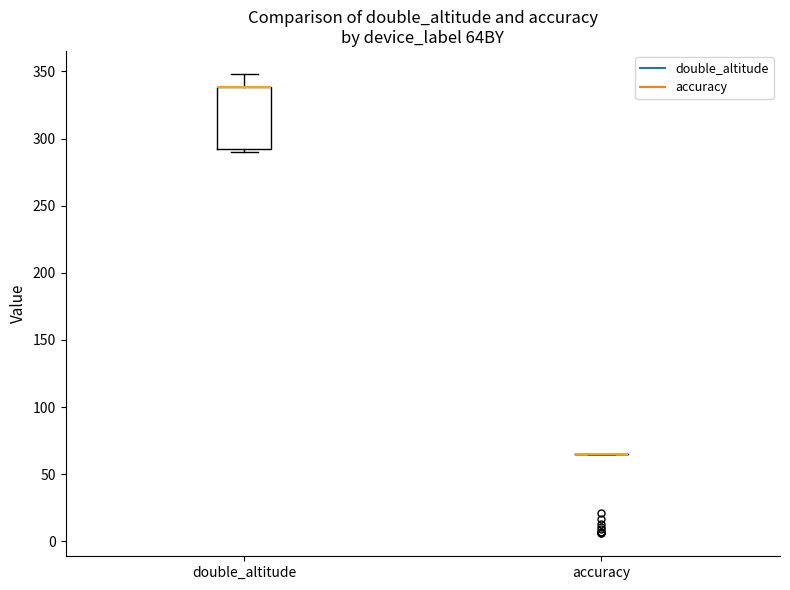

Where is the upper edge of the box for double_altitude on the y-axis? The values are not printed on the chart, so give them approximately, as read against the axis.

340